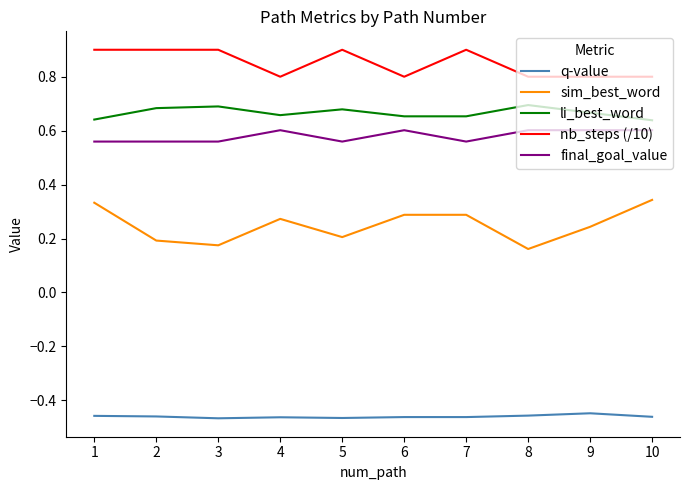

True or false: sim_best_word and nb_steps (/10) cross at least once.

False